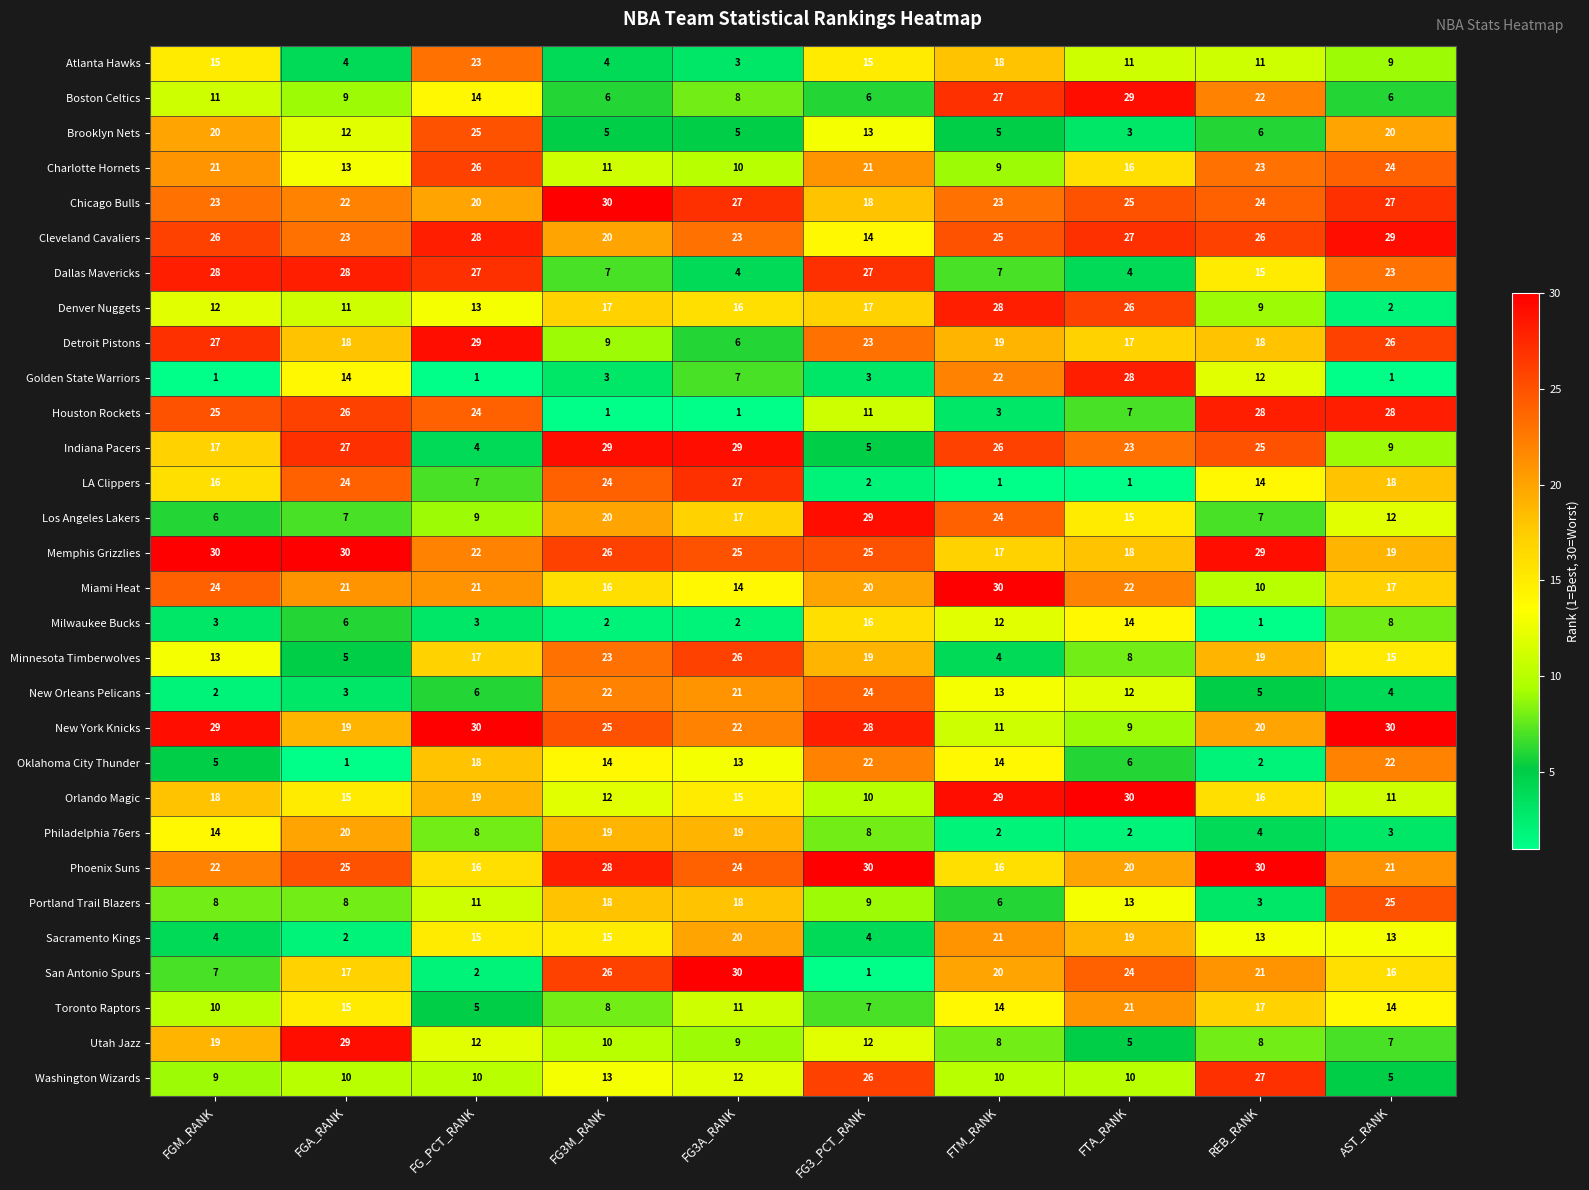

How many data points in Portland Trail Blazers are less than 11?

5